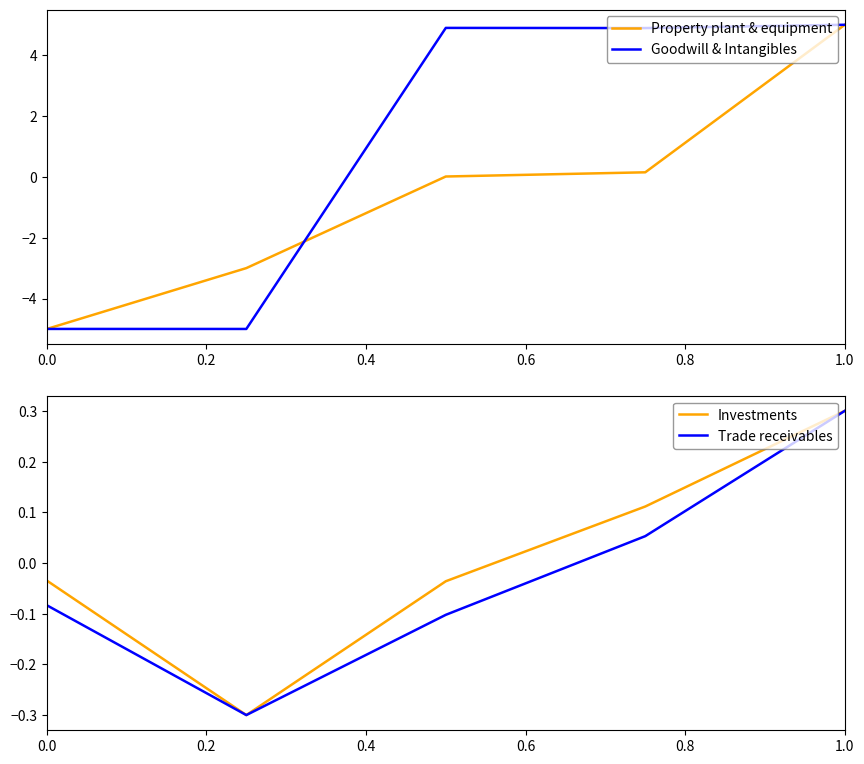

True or false: Investments has more than 2 interior local peaks.

False